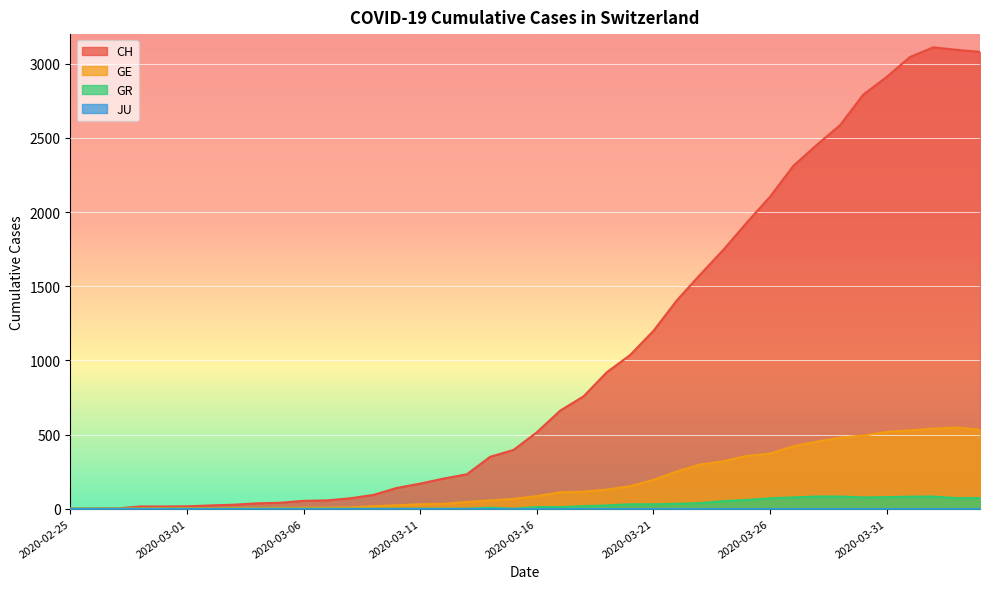

Is the value of GR at 2020-02-27 greater than the value of GE at 2020-03-30?

No